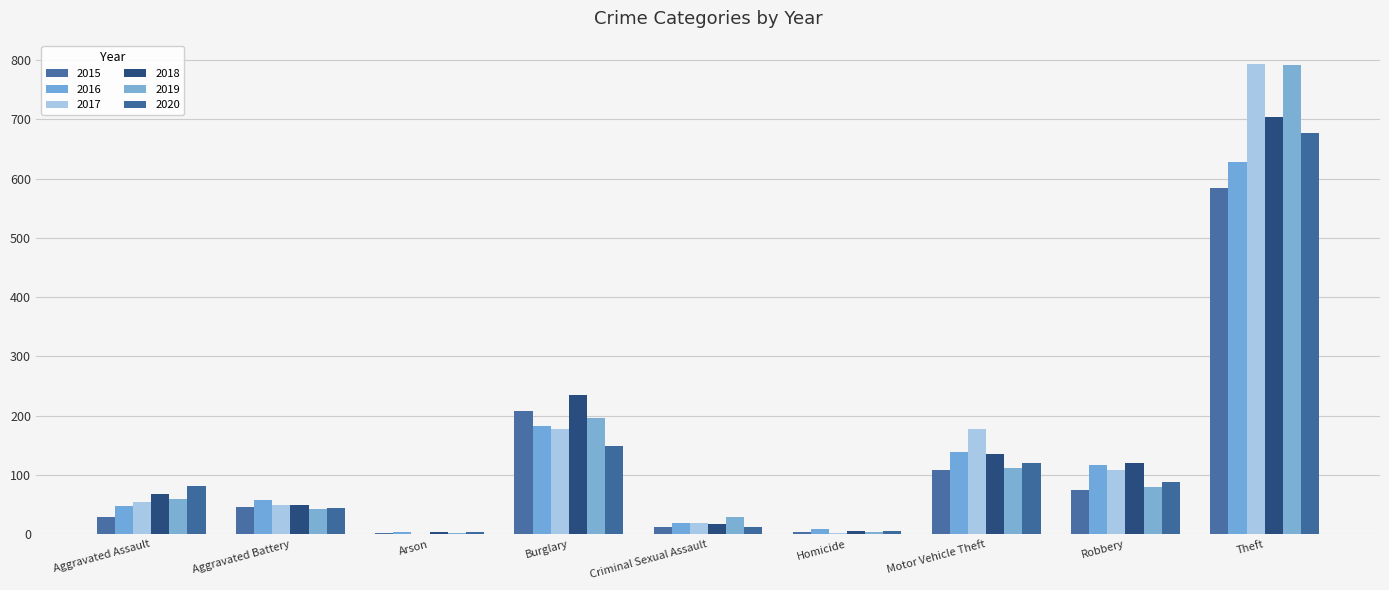

How many groups of bars are there?

9